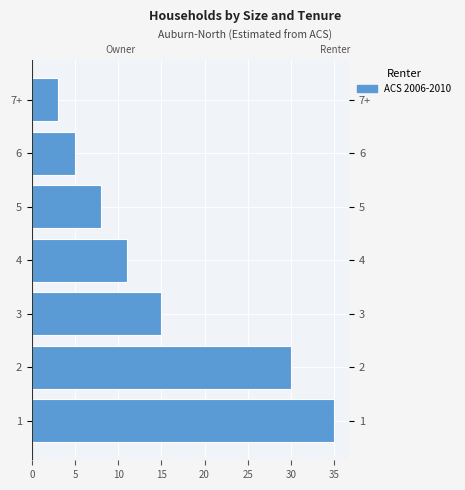

Reading top to bottom, what are all the values shown in this chart?

3	5	8	11	15	30	35